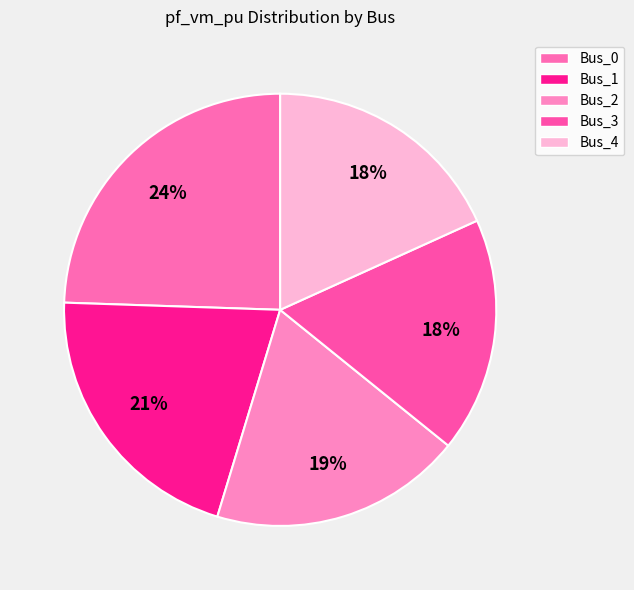

Do Bus_2 and Bus_0 together represent more than half of the pie?

No